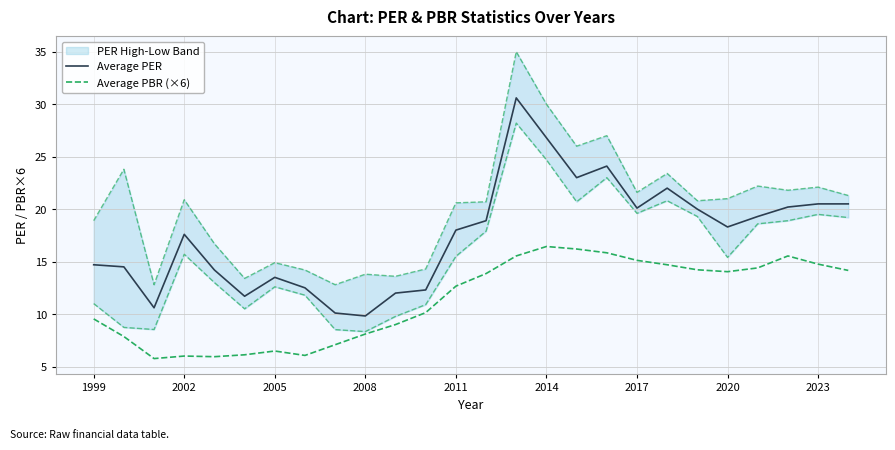

True or false: Average PER and Average PBR (×6) intersect in this chart.

False